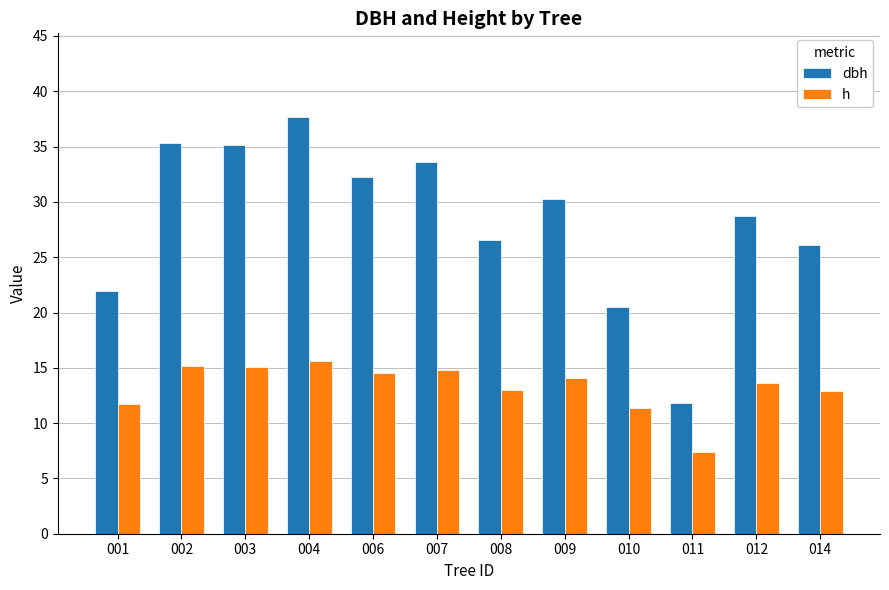

What is the approximate value of dbh at 006?

32.2